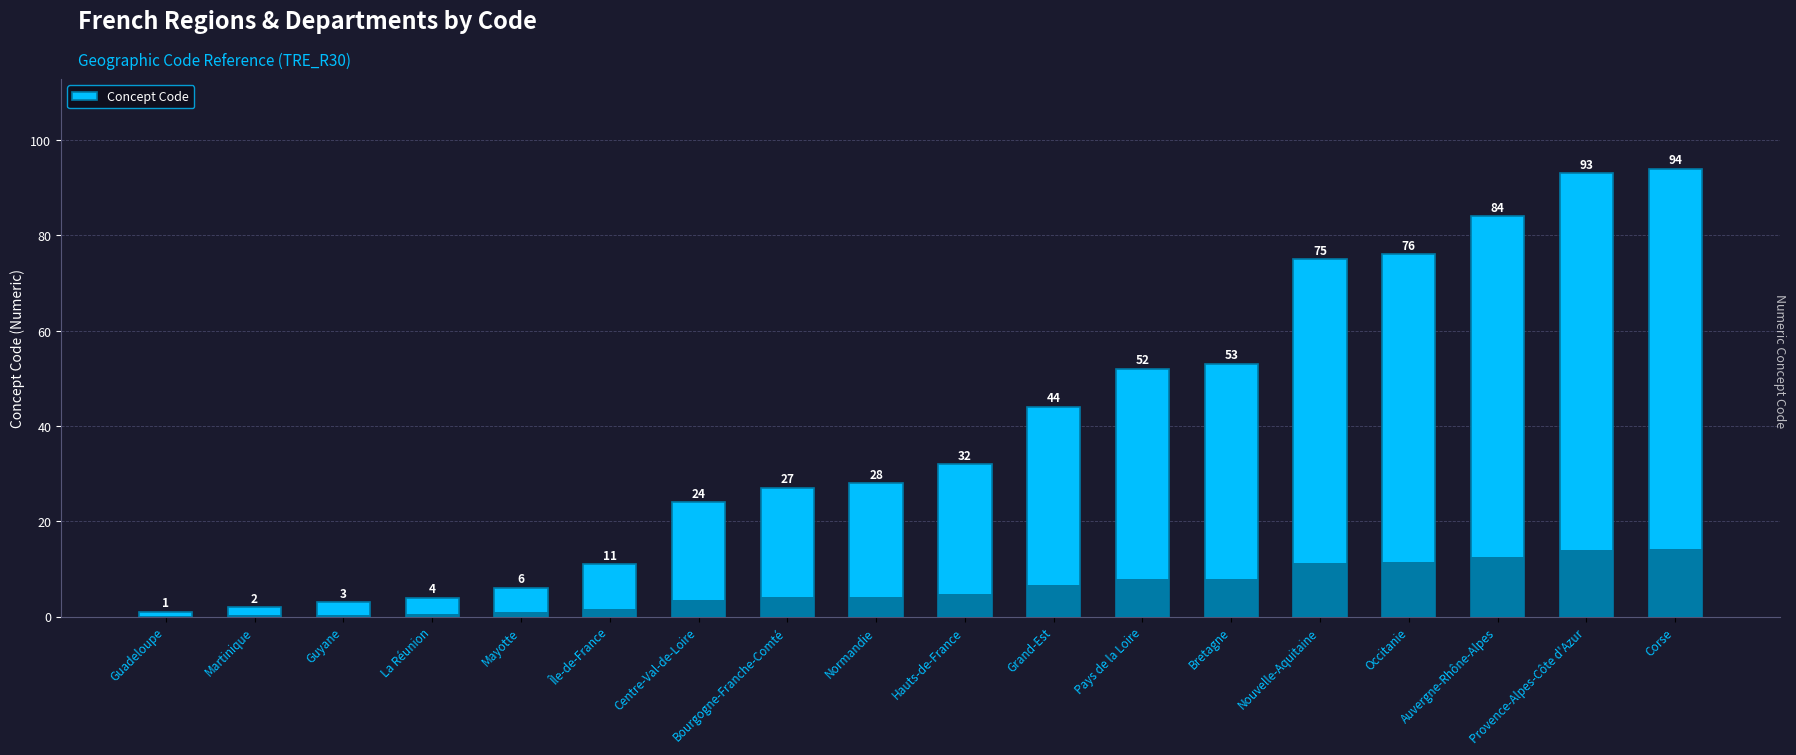

What is the average value?

39